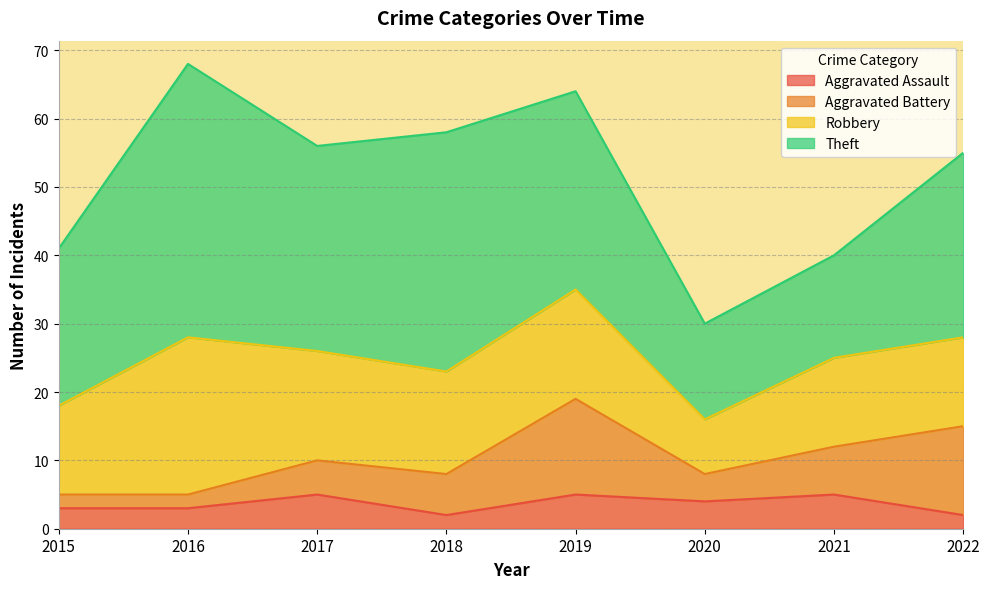

Reading left to right, extract all data points from this chart.

Aggravated Assault: 3	3	5	2	5	4	5	2
Aggravated Battery: 2	2	5	6	14	4	7	13
Robbery: 13	23	16	15	16	8	13	13
Theft: 23	40	30	35	29	14	15	27